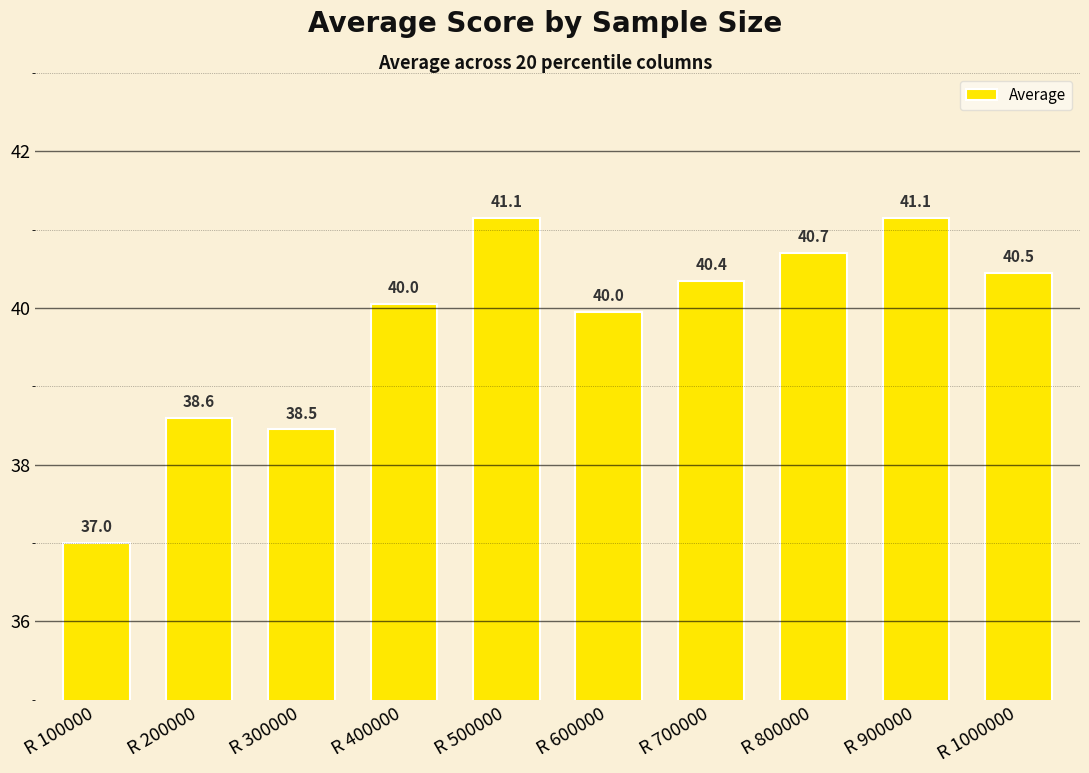

Which label corresponds to the smallest value in the chart?

R 100000